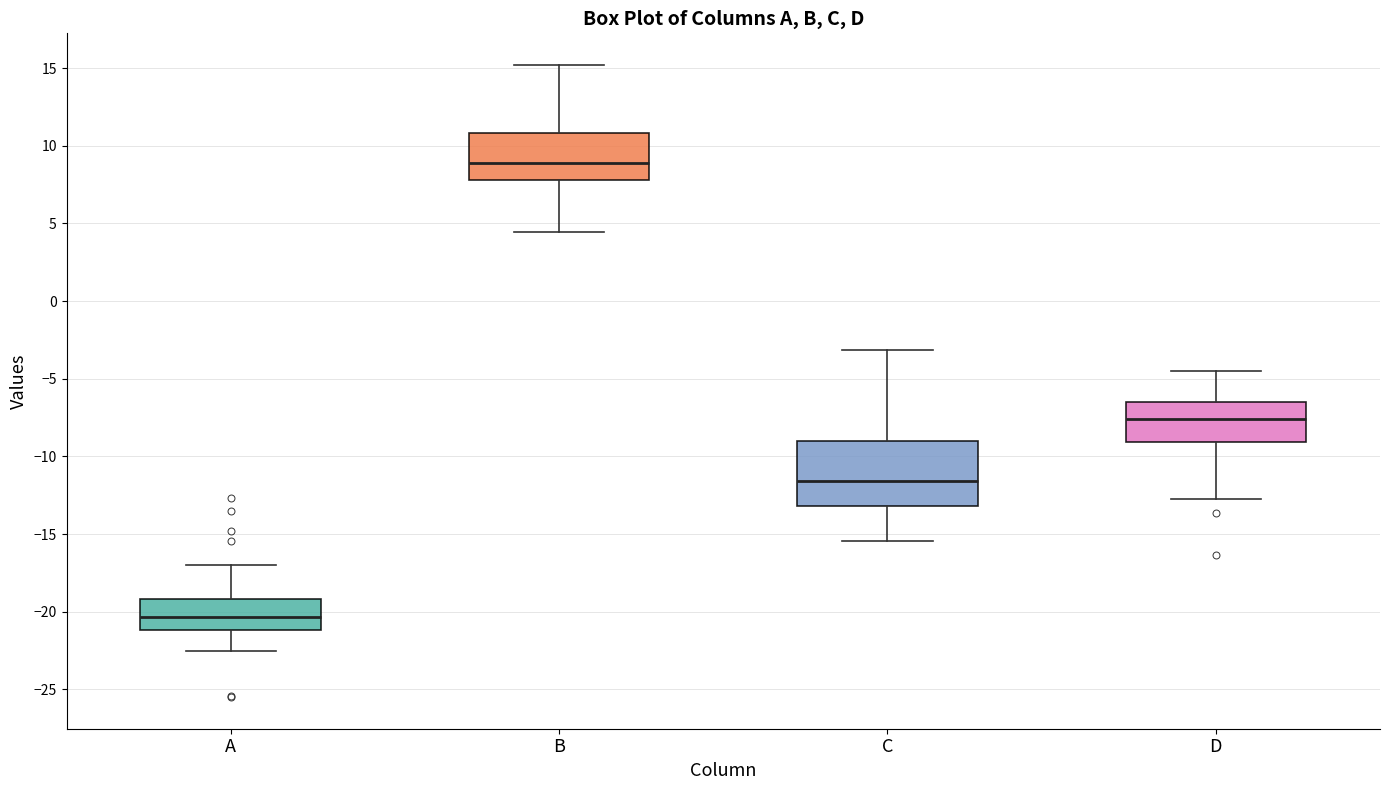

Where does the upper whisker of the box for D end on the y-axis? The values are not printed on the chart, so give them approximately, as read against the axis.

-4.5